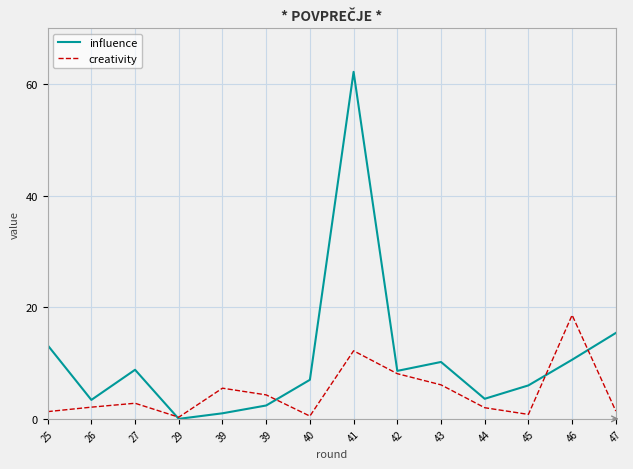

How many lines are shown in the chart?

2